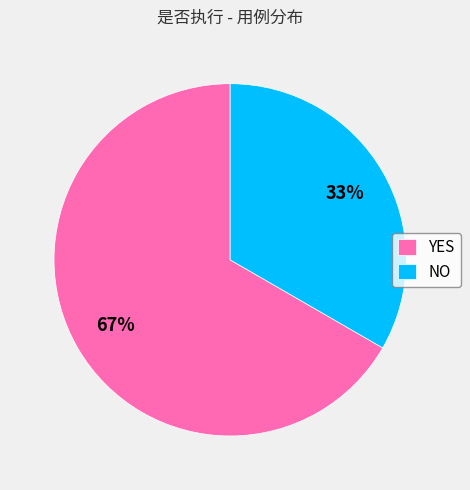

Count the number of slices in the pie.

2